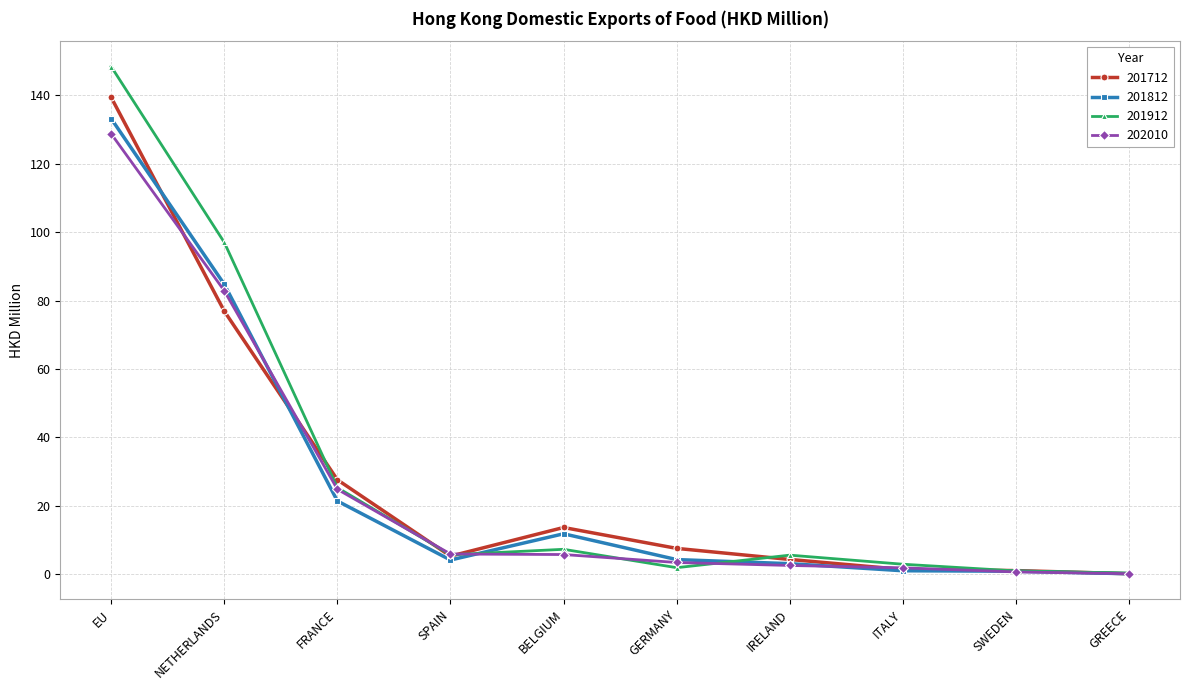

What is the difference between the maximum and minimum values in the 201812 series?

132.9